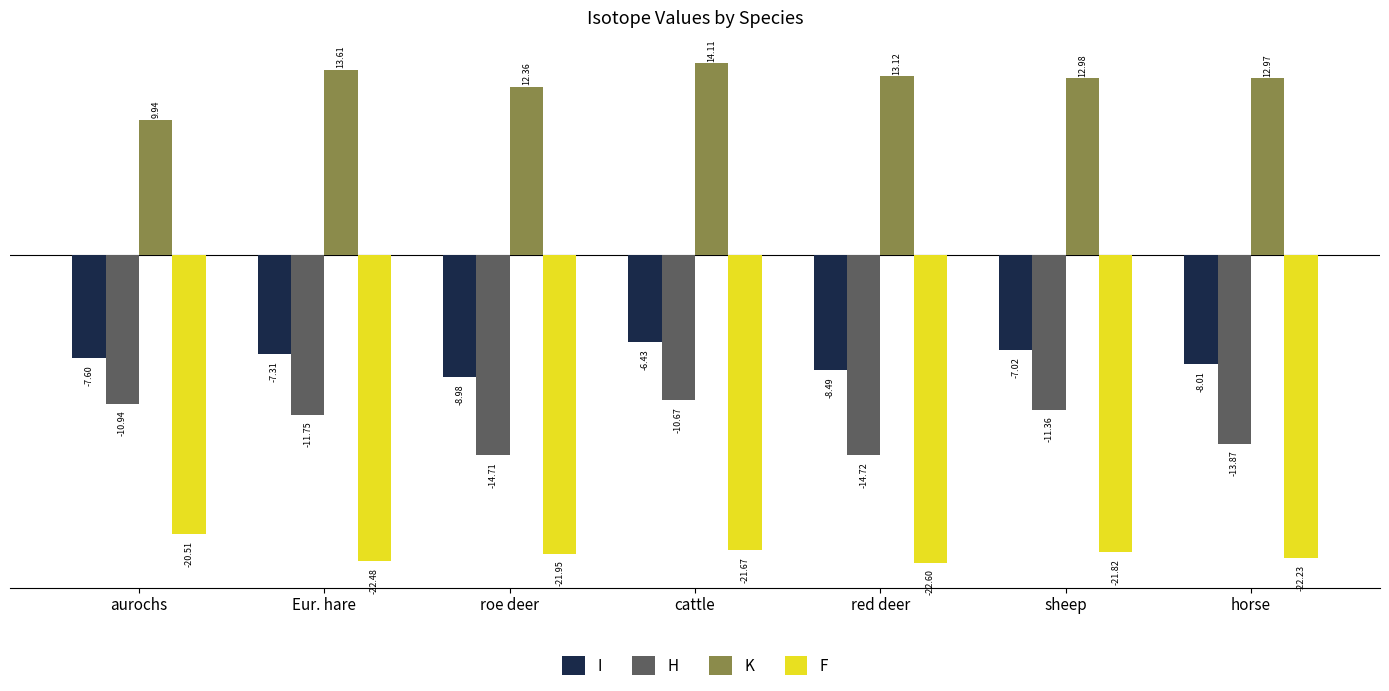

What is the value of the H bar at the 3rd from the left?

-14.7